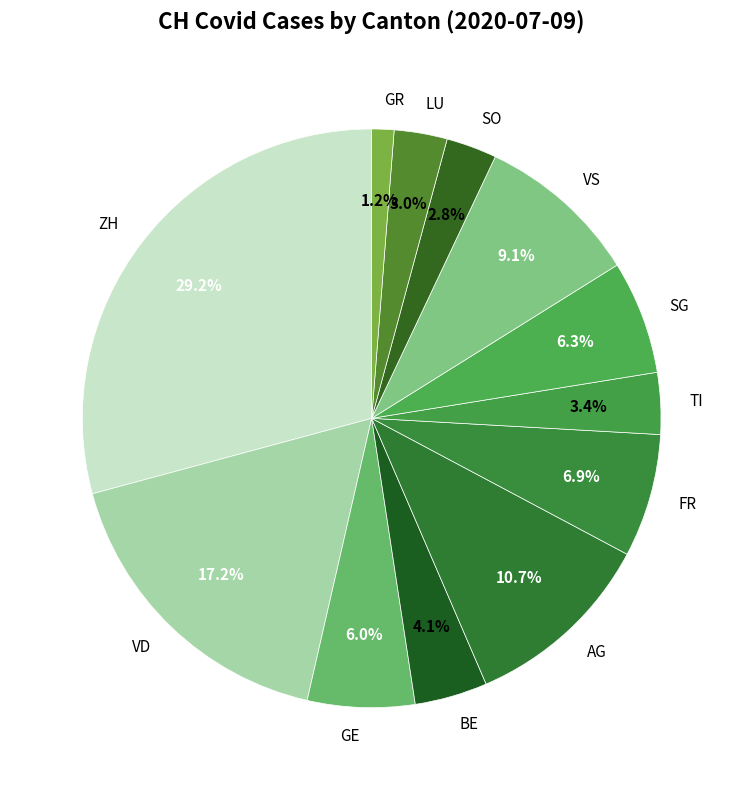

Between BE and GE, which is larger?

GE